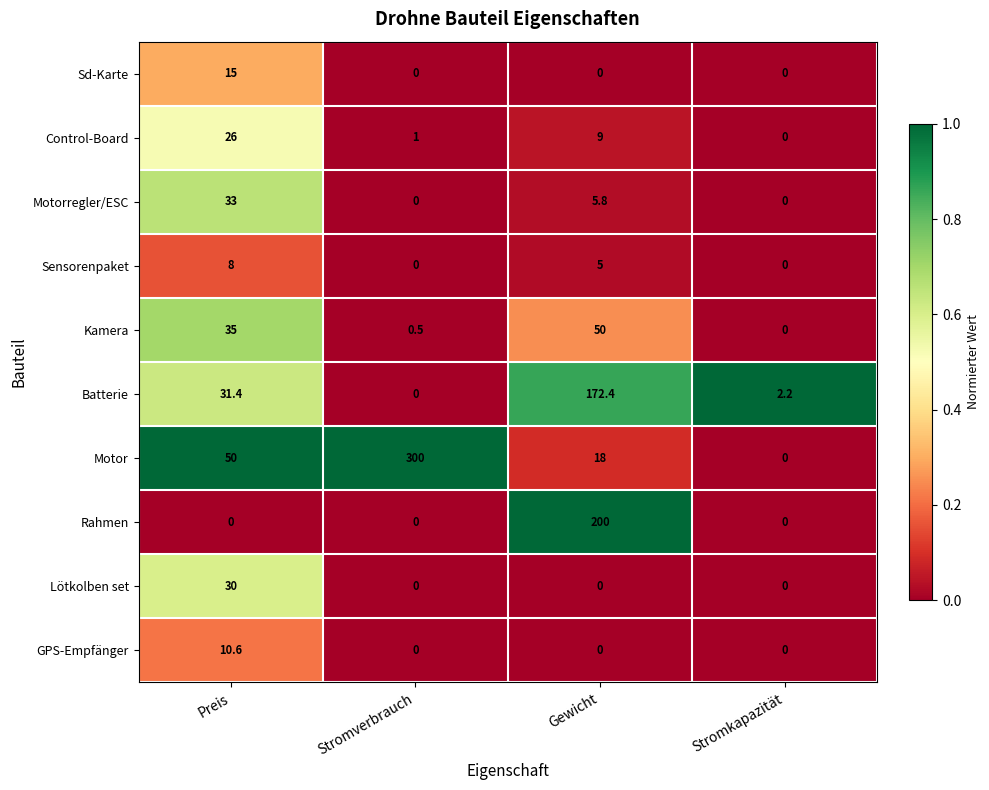

At which label is Motor closest to 150?

Preis